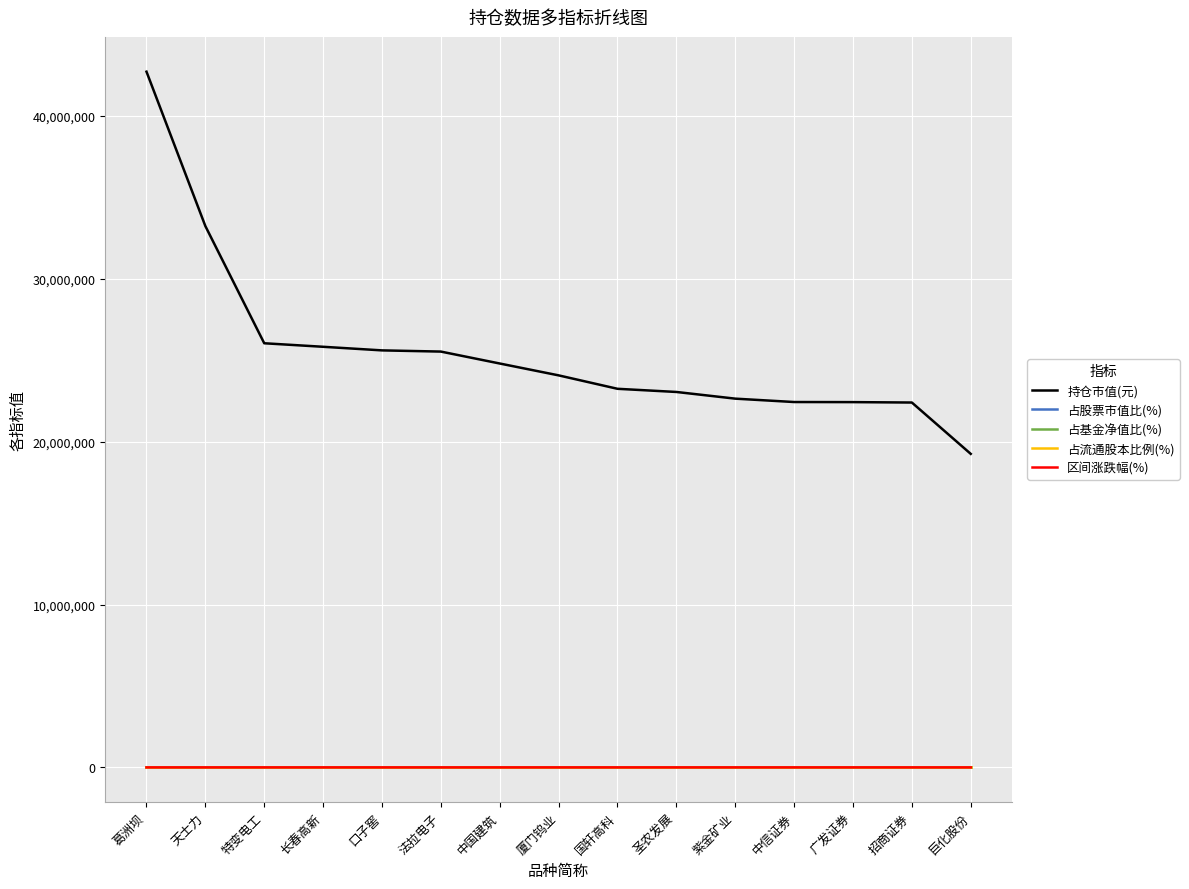

Does the chart have visible grid lines?

Yes